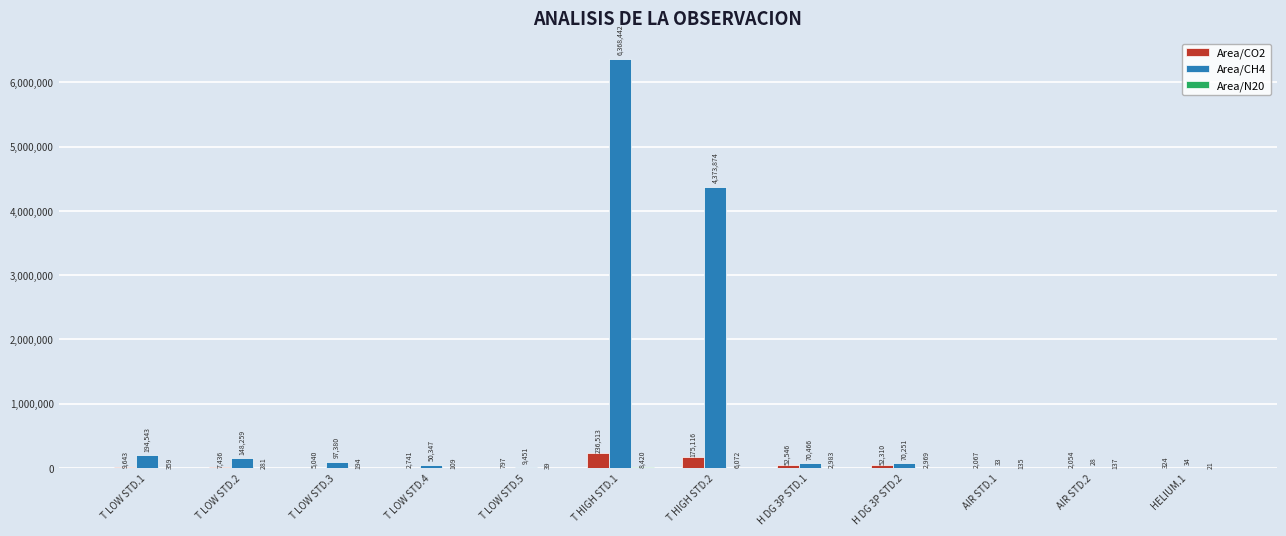

Which series has the largest total across all categories?

Area/CH4